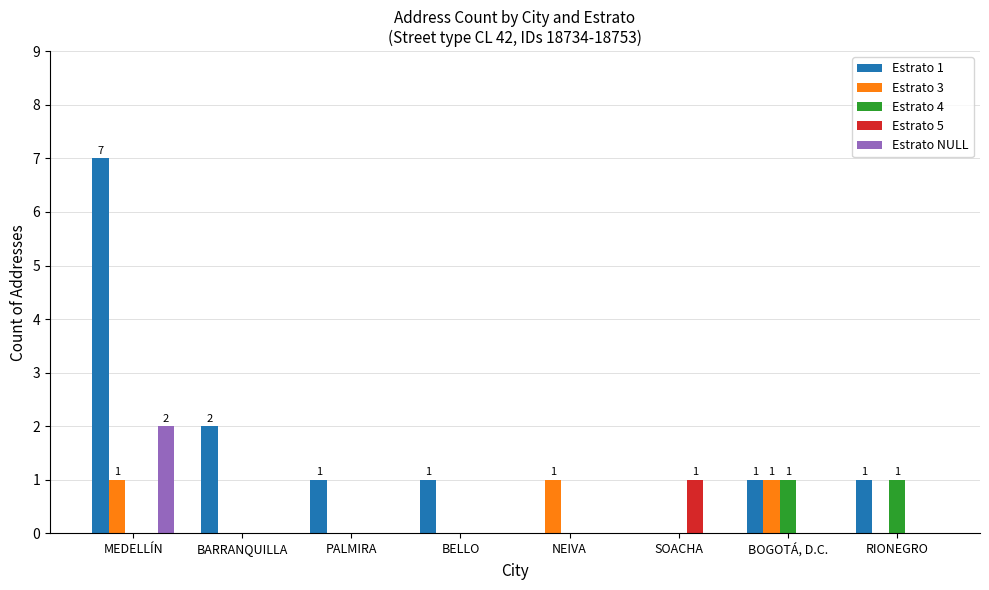

At which category is the sum across all series the highest?

MEDELLÍN